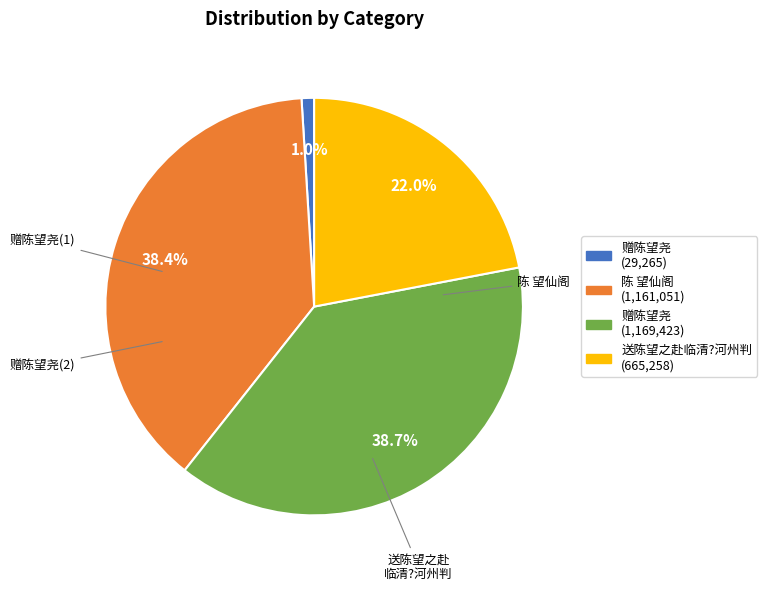

Does 赠陈望尧 (29,265) account for over 50% of the chart?

No